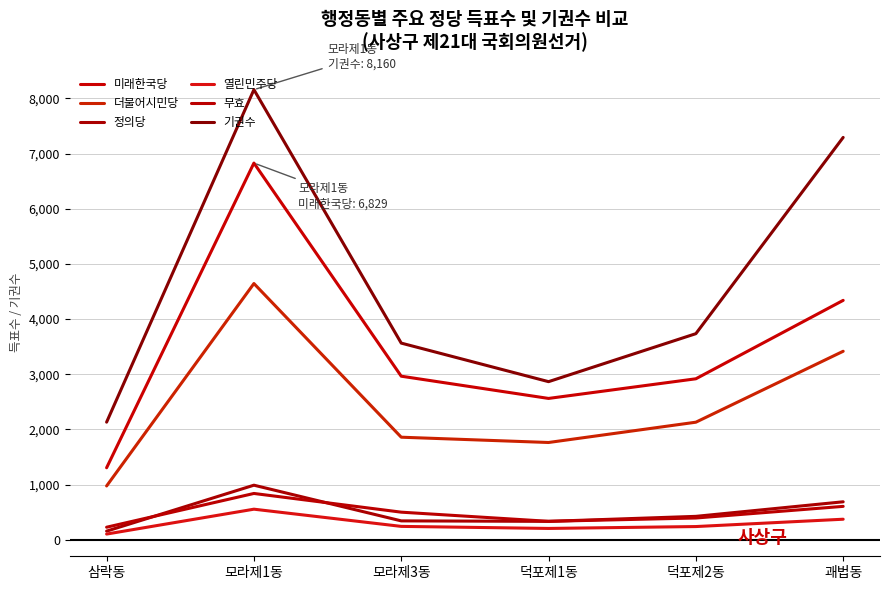

True or false: 열린민주당 has a value of 554 at 모라제1동.

True